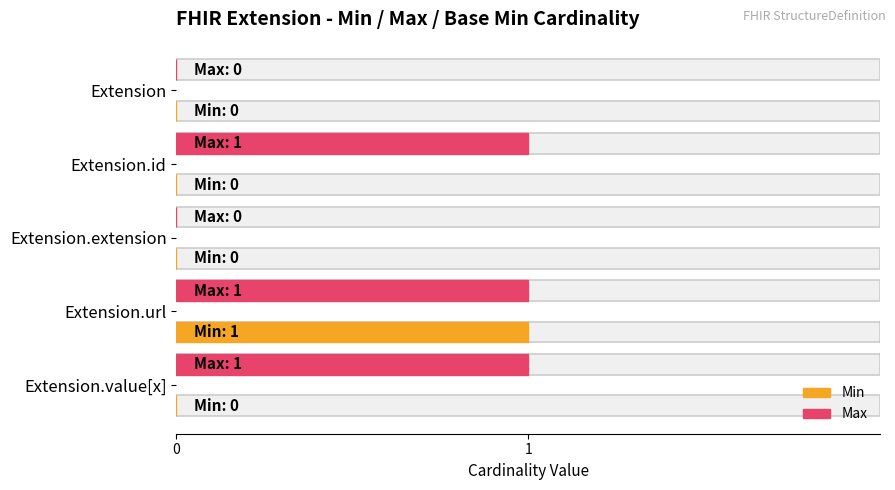

How many bars are there in each group?

2